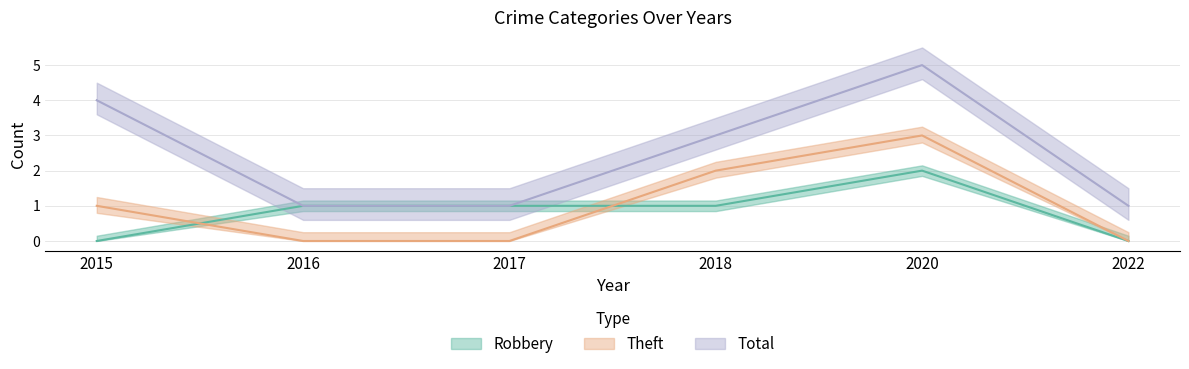

List the labels in order of Robbery value, largest first.

2020, 2016, 2017, 2018, 2015, 2022